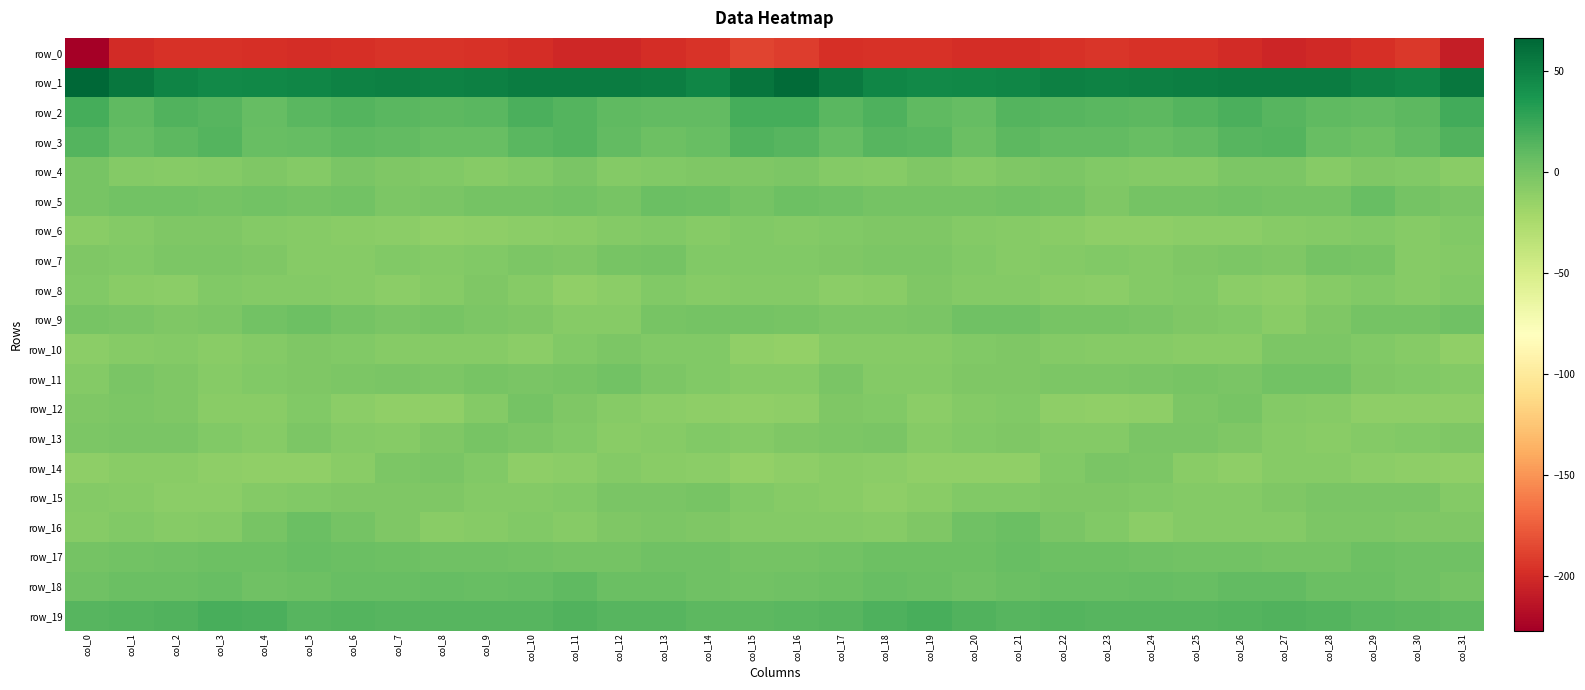

At which label does row_1 reach its minimum?

col_3